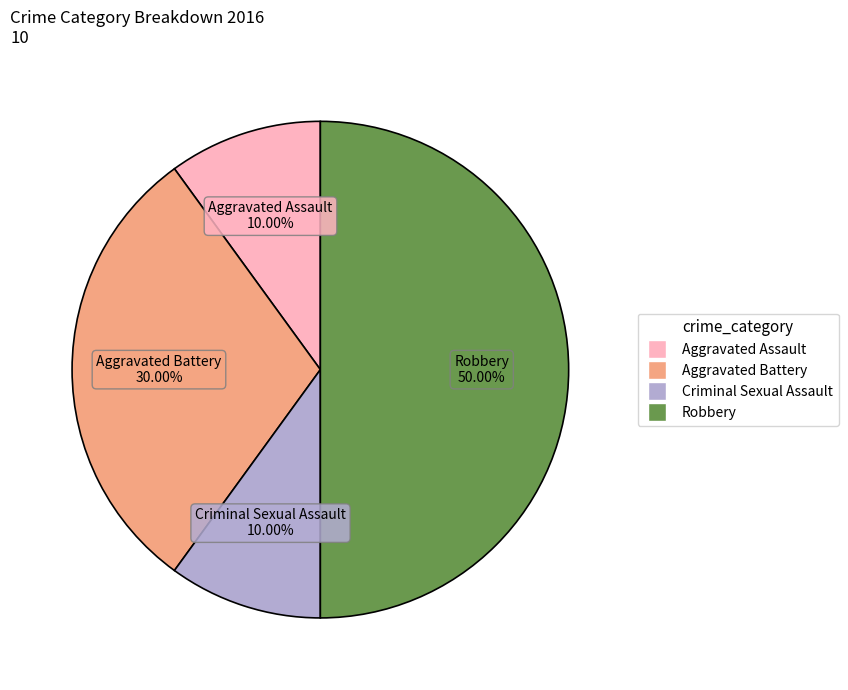

Which category has the biggest portion of the pie?

Robbery